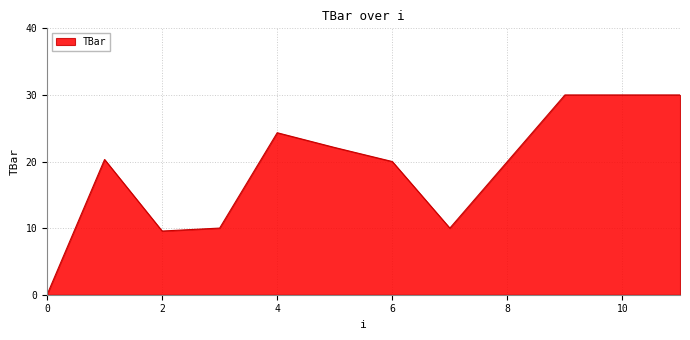

How many values are above zero?

11